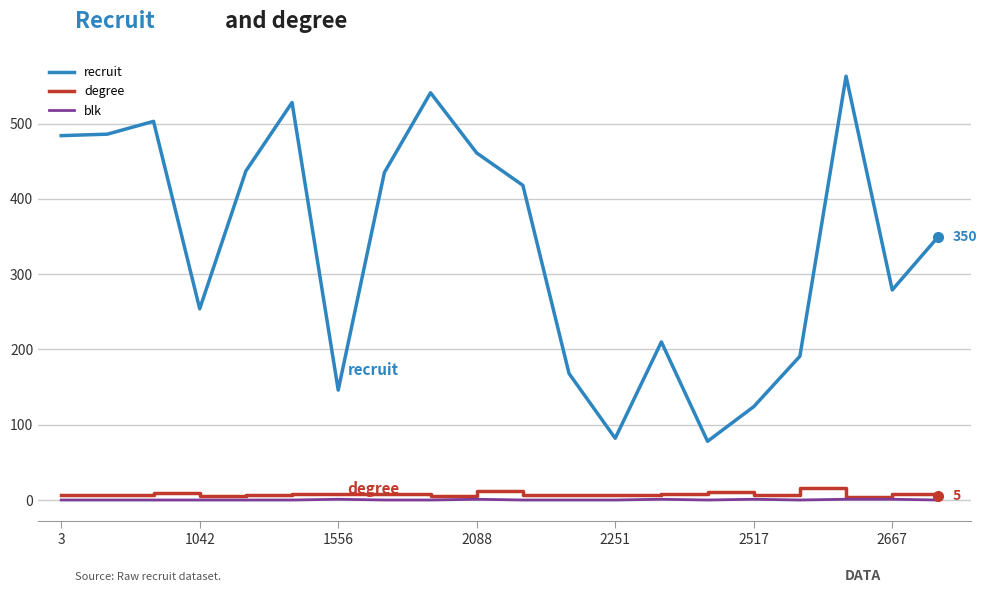

True or false: degree and recruit cross at least once.

False